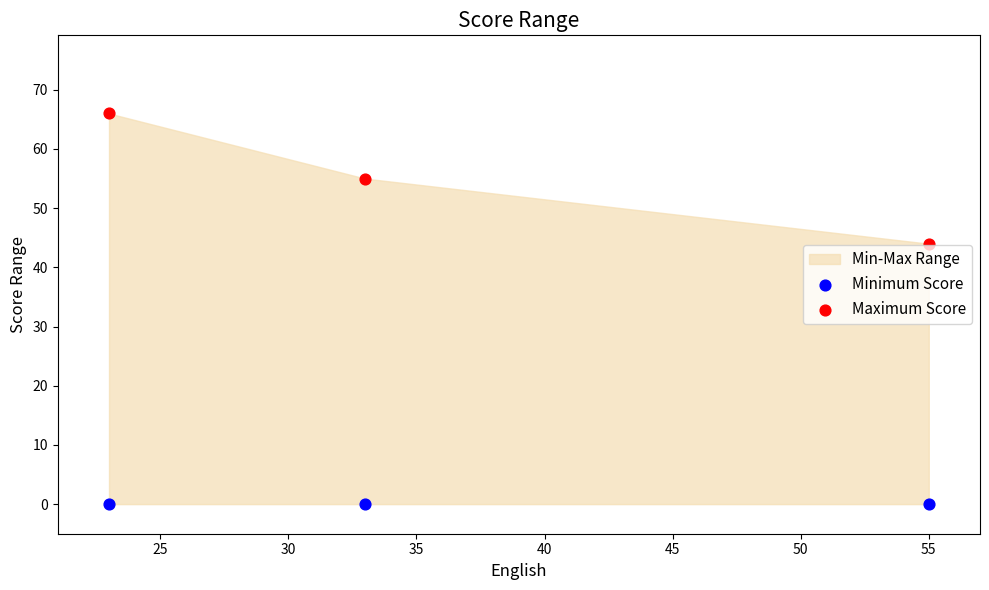

Which series contains the highest Y value?

Maximum Score